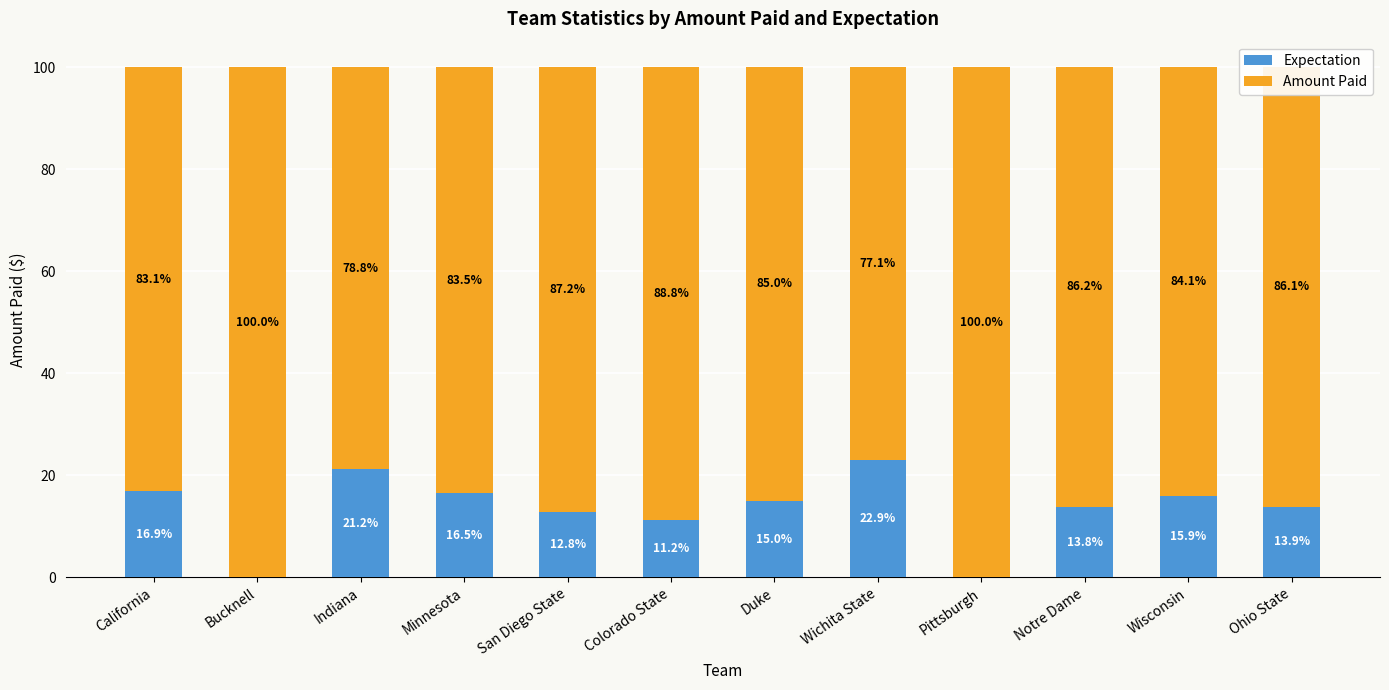

What is the total value across all series at Notre Dame?

100.0